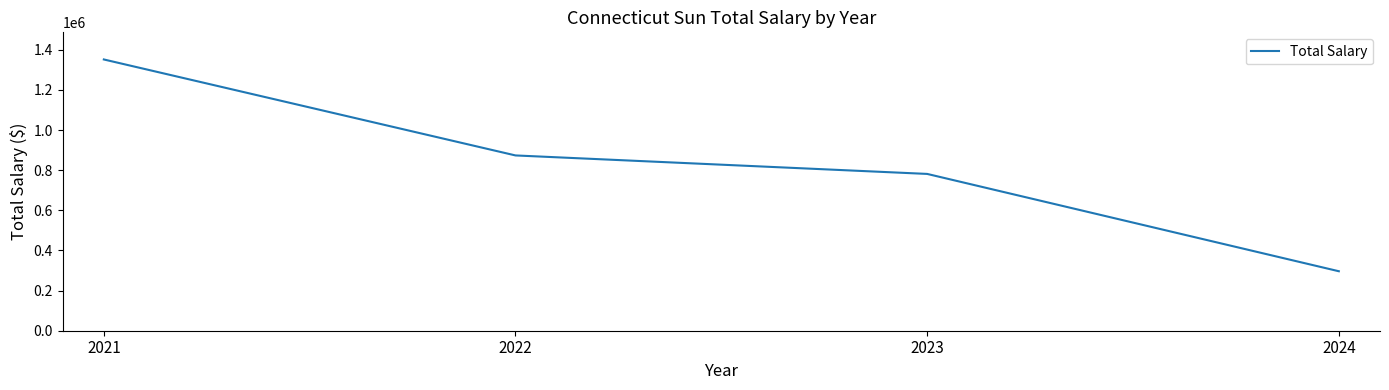

Rank the categories by value from lowest to highest.

2024, 2023, 2022, 2021